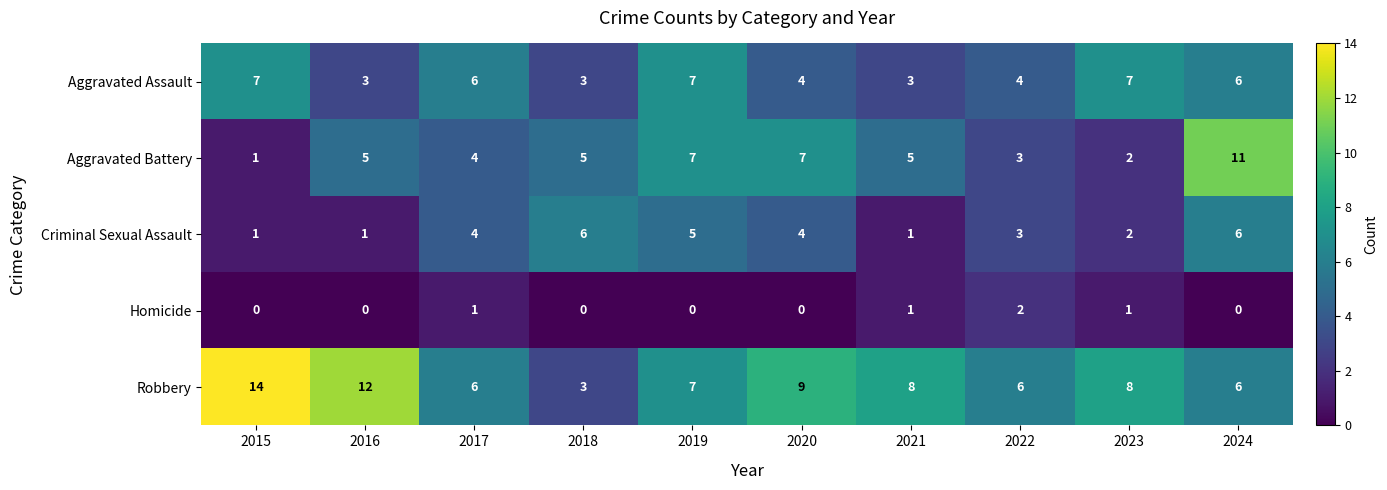

True or false: Homicide has a value of 2 at 2022.

True